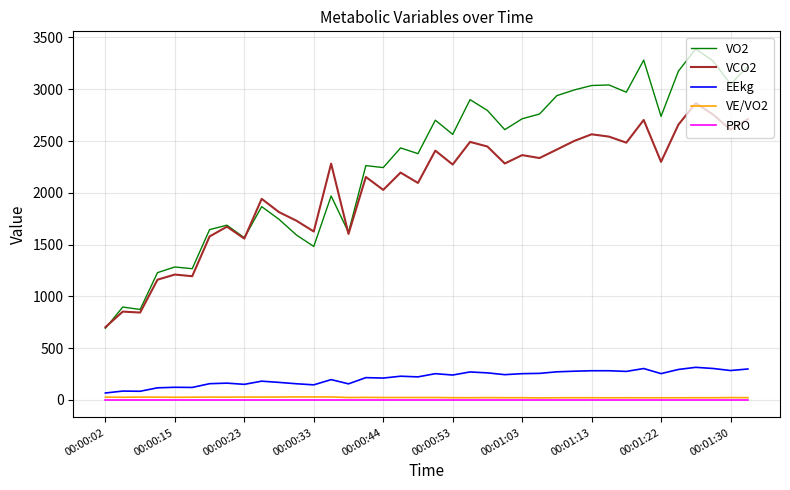

Which series has the widest spread of values?

VO2